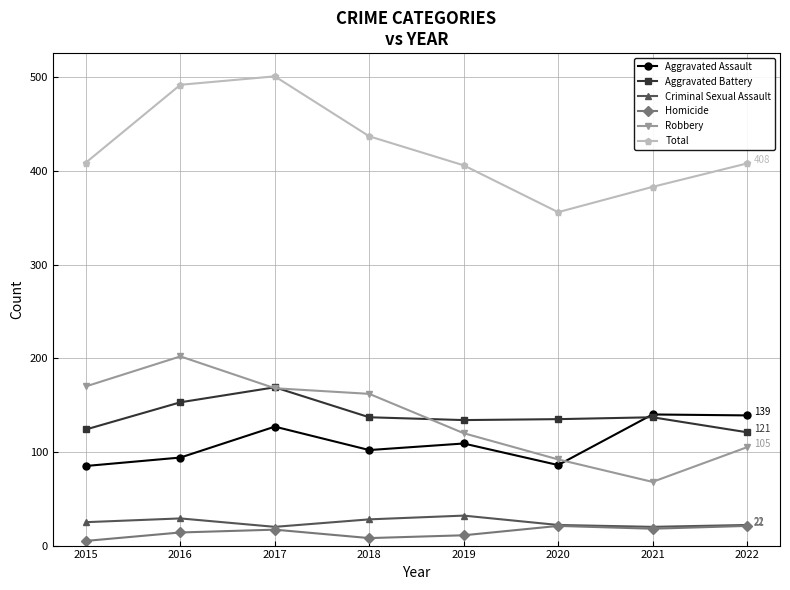

Which series has the largest total across all categories?

Total